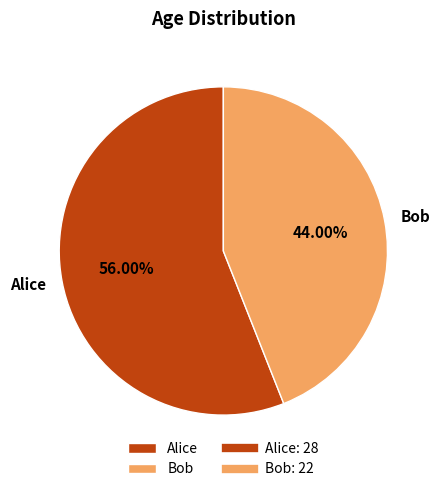

Rank the categories by value from highest to lowest.

Alice, Bob